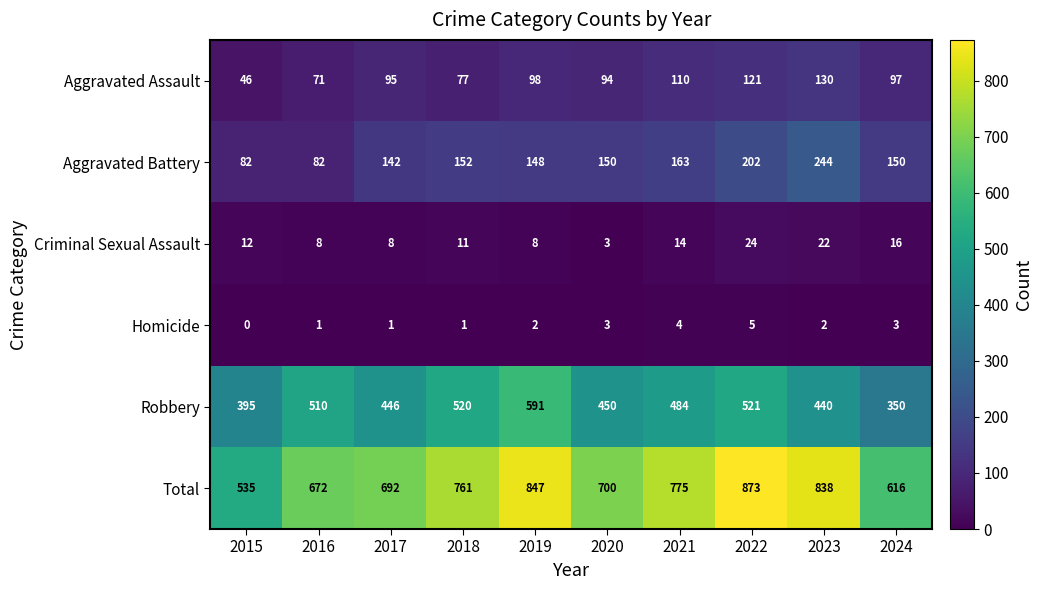

Which series has the largest total across all categories?

Total